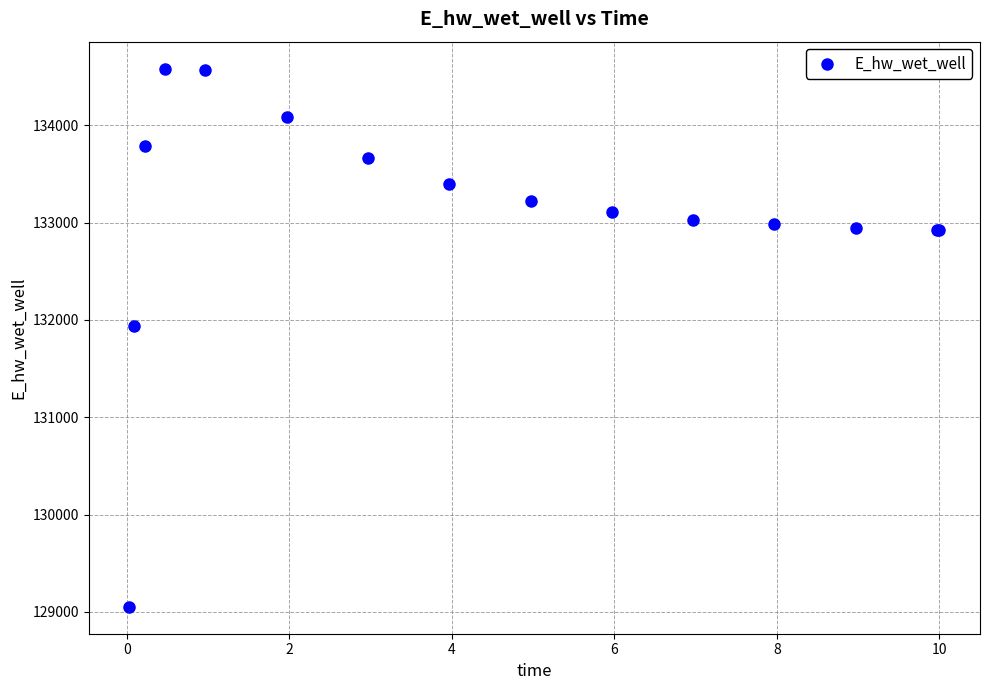

What Y value in the scatter plot is closest to 131817?

131937.6